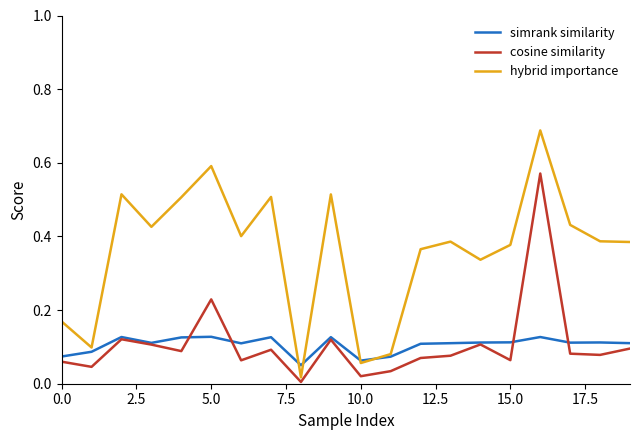

Which series has the largest range (max minus min)?

hybrid importance